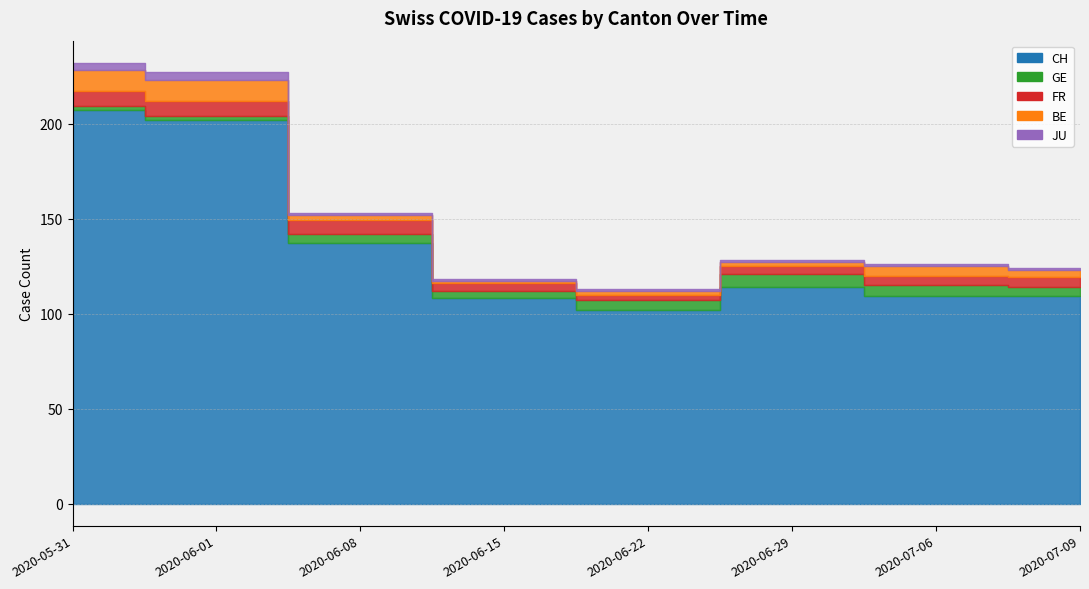

Is it true that FR equals 2 at 2020-06-01?

False